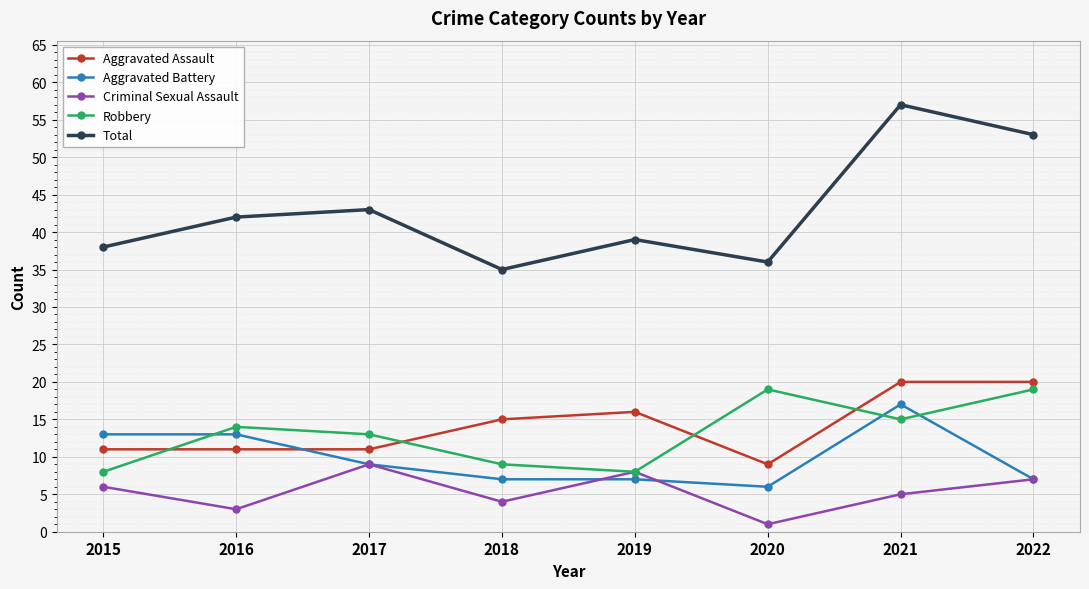

True or false: Robbery has a value of 19 at 2022.

True